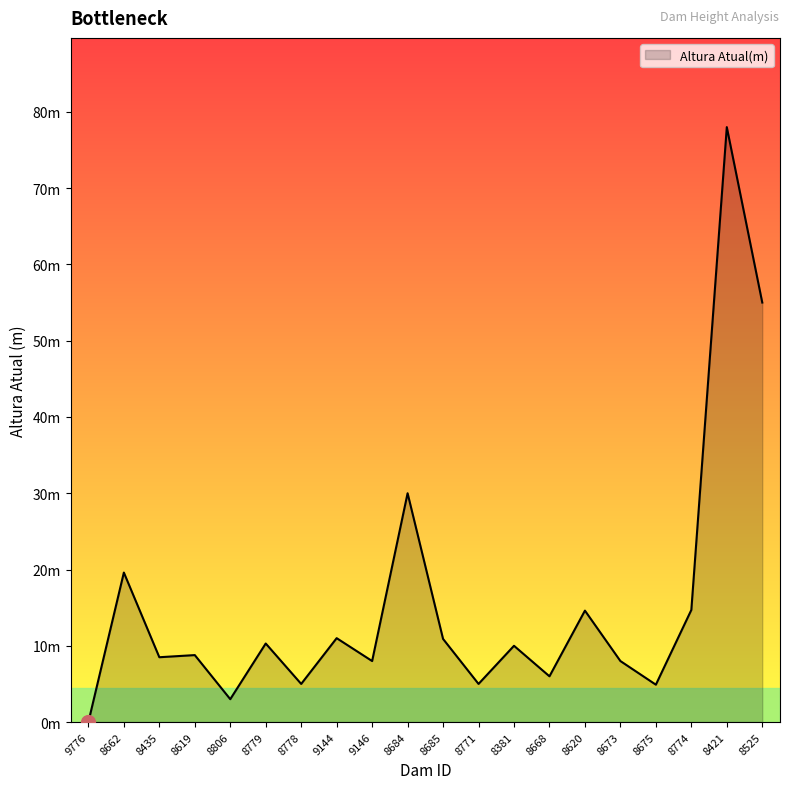

What is the change in value from 8806 to 9146?

+5.0